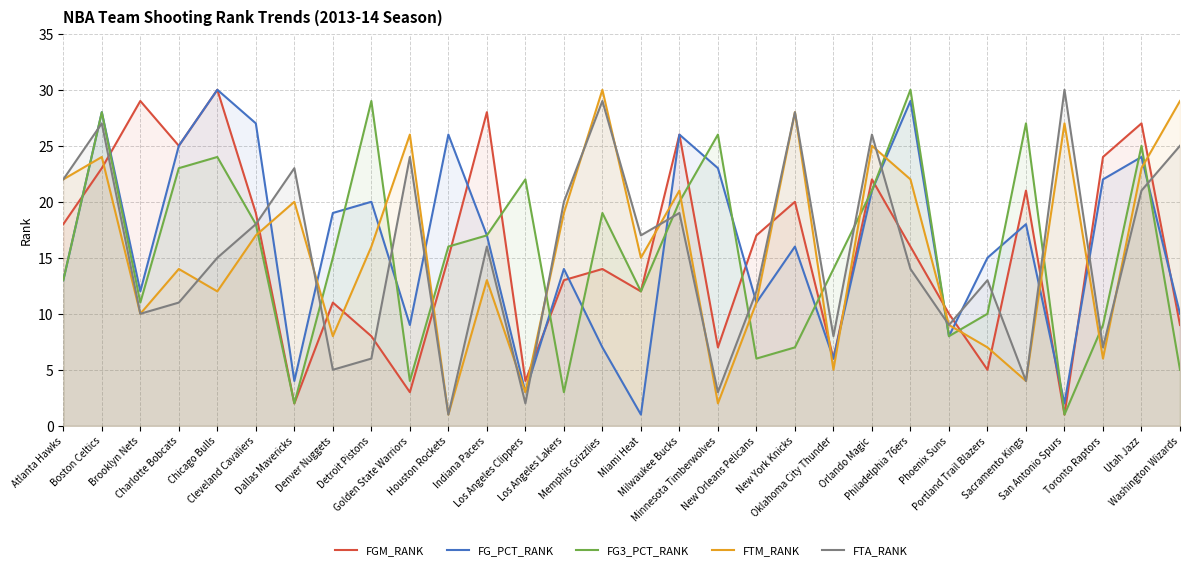

What is the difference between the highest and lowest values at Chicago Bulls?

18